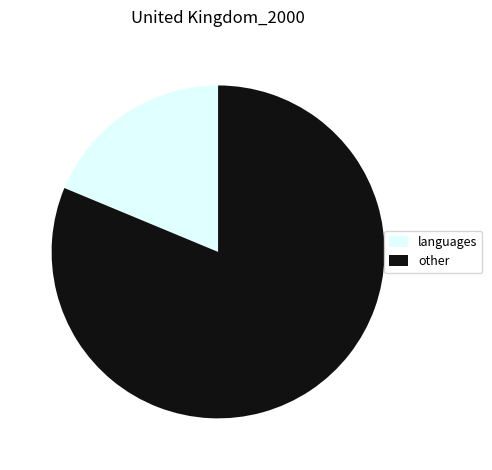

Do other and languages together represent more than half of the pie?

Yes